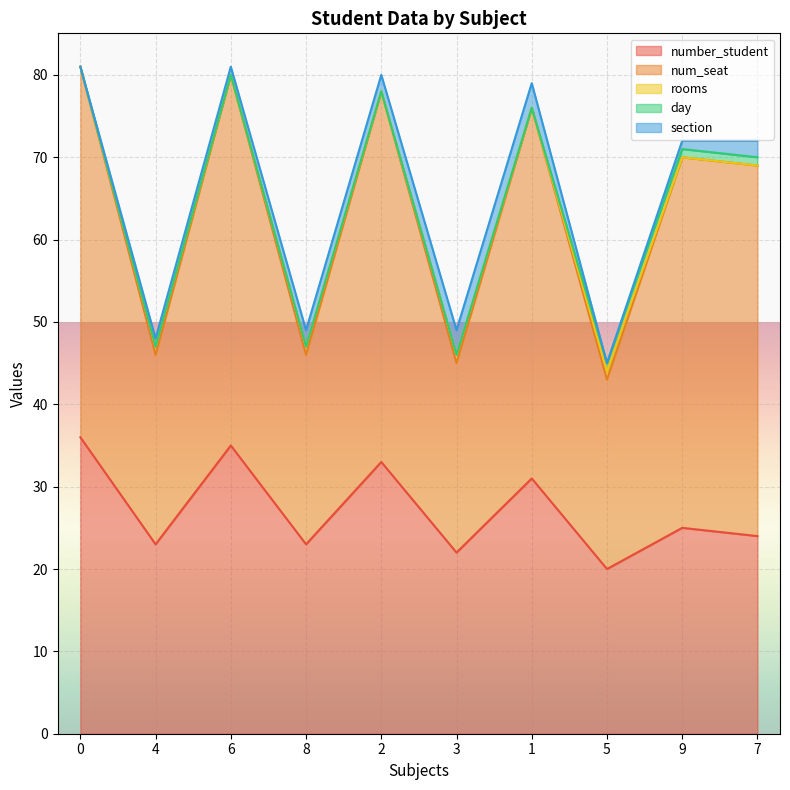

How many data points does each series have?

10